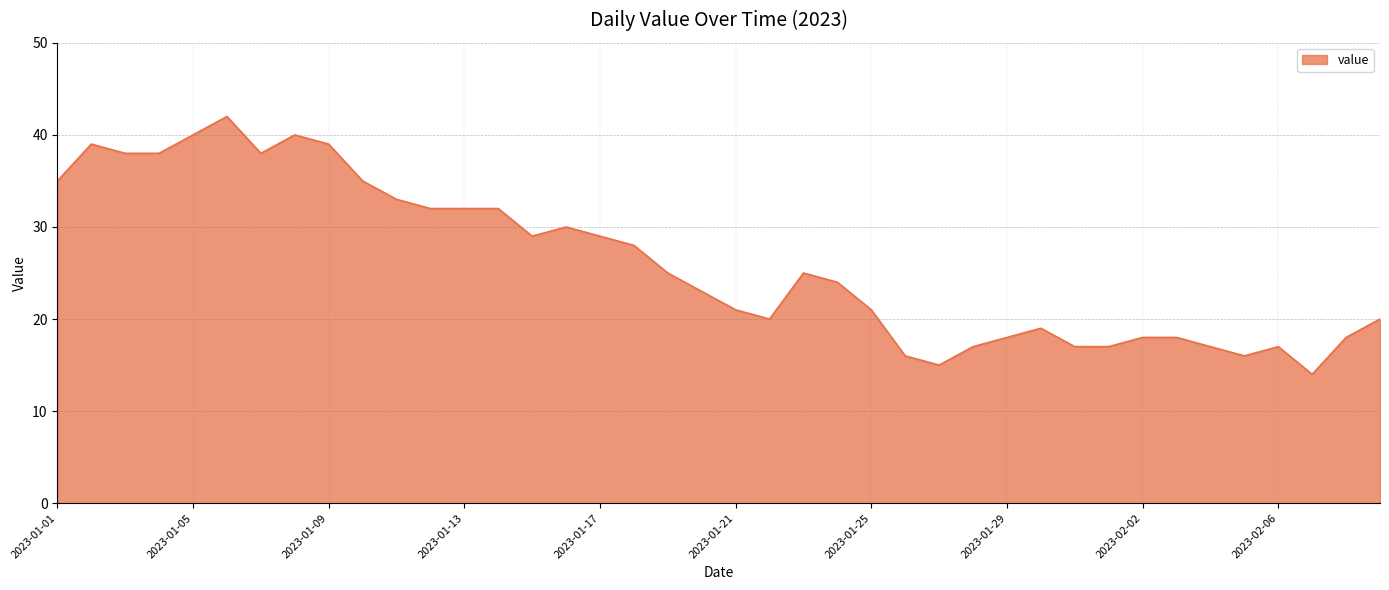

What is the difference between the maximum and minimum values?

28